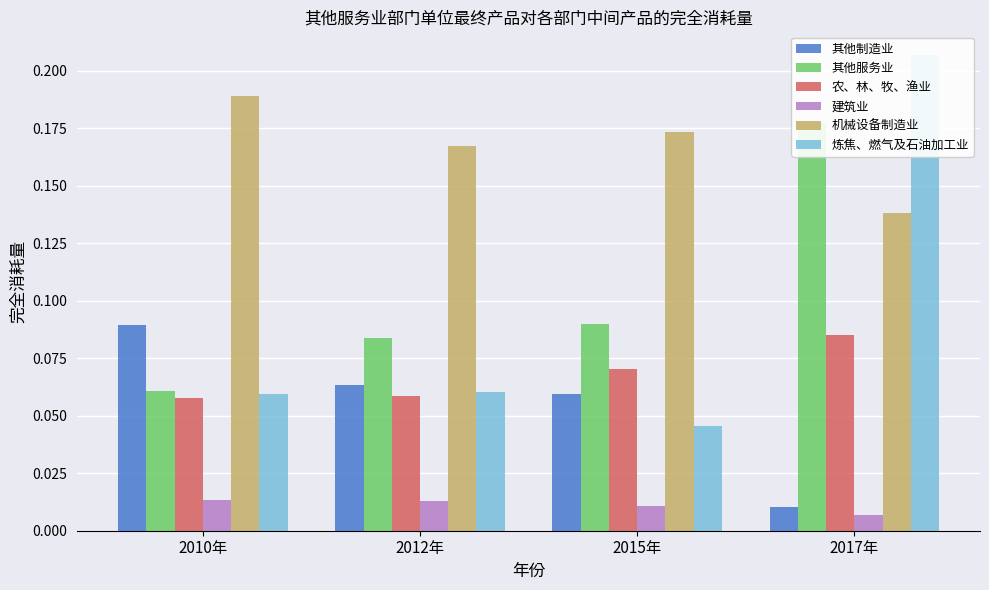

Read the 农、林、牧、渔业 value at 2015年.

0.1